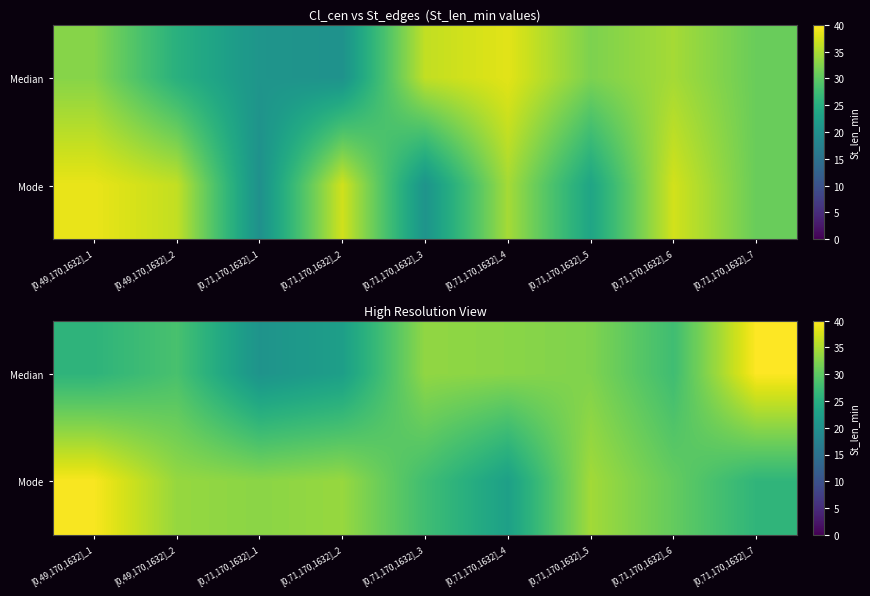

At which label does Mode first exceed 33?

[0,49,170,1632]_1